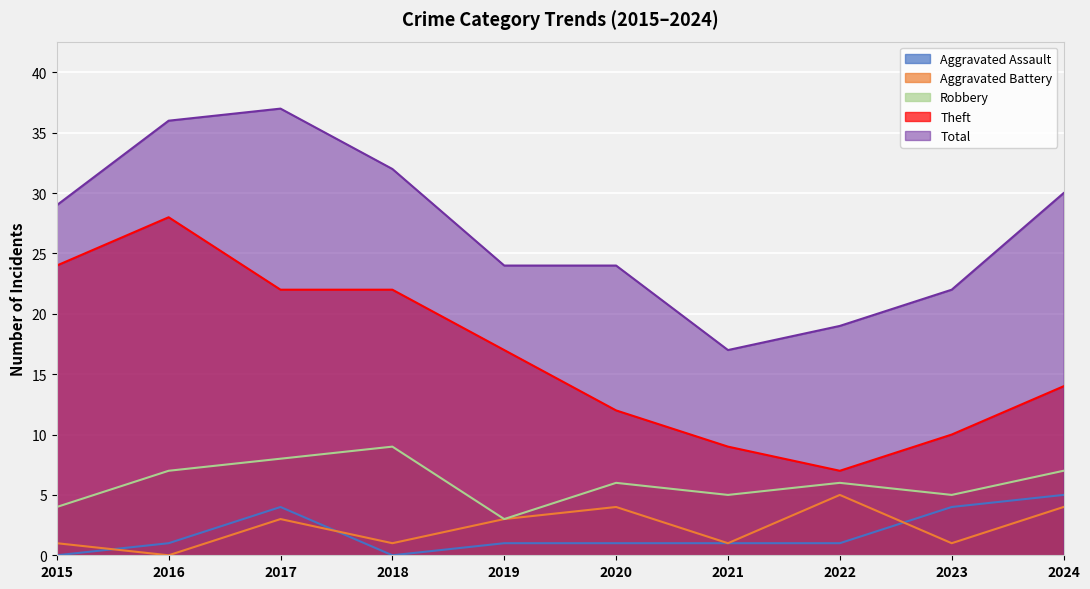

Between 2021 and 2018, which is larger?

2021